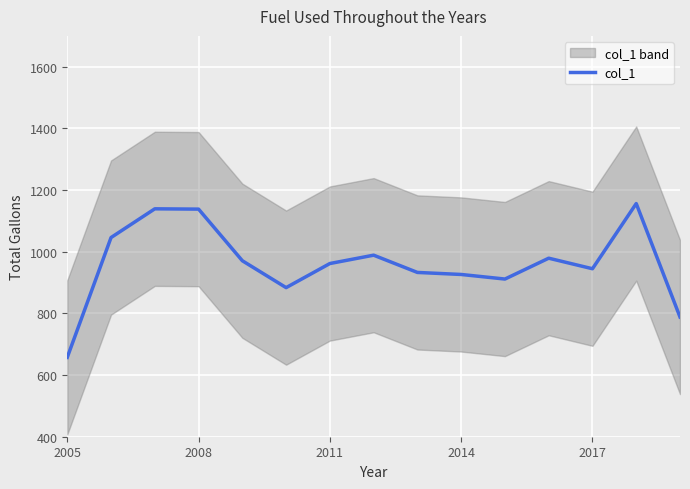

The value of col_1 at 2005 is 657.4. True or false?

True